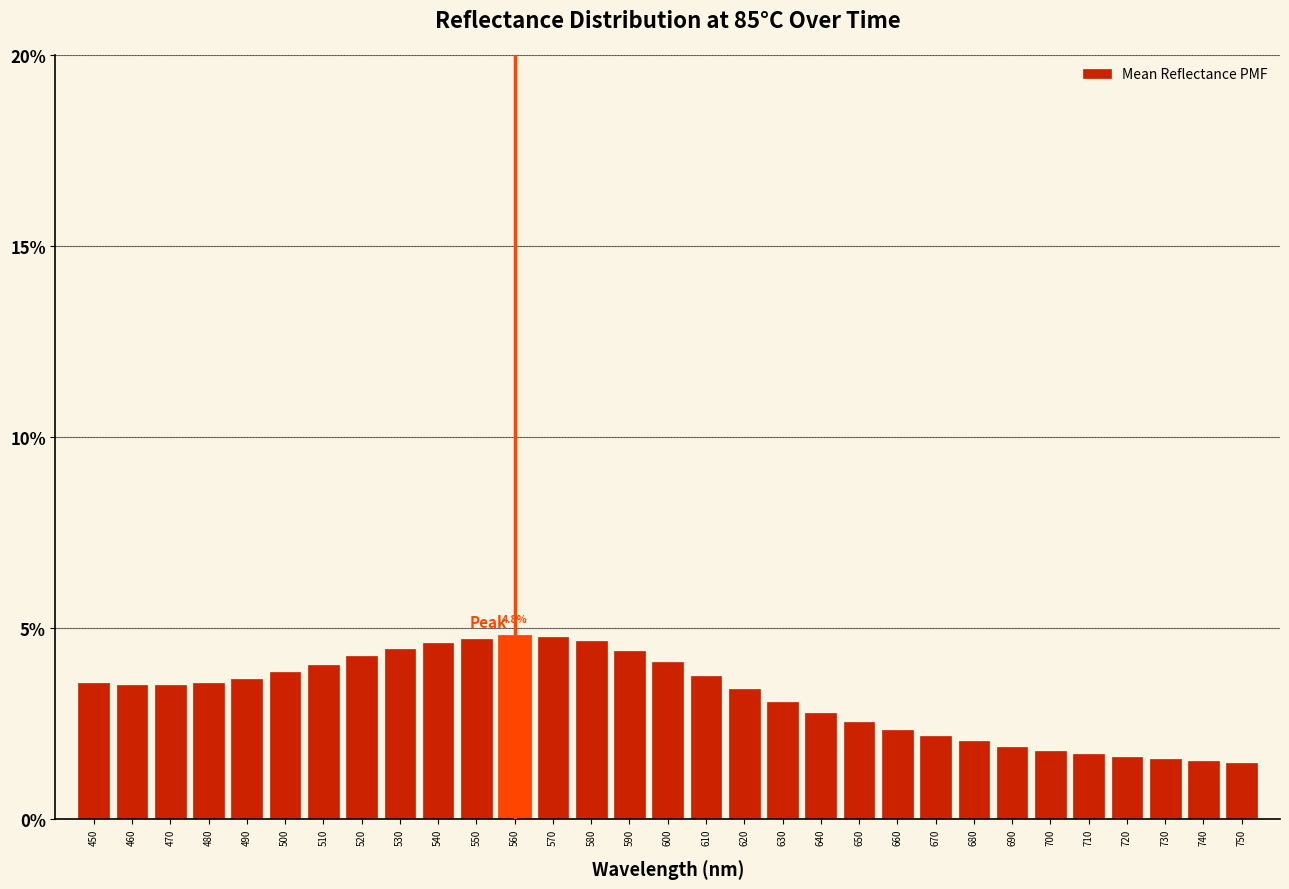

True or false: the data shows 1.6 at 600.

False